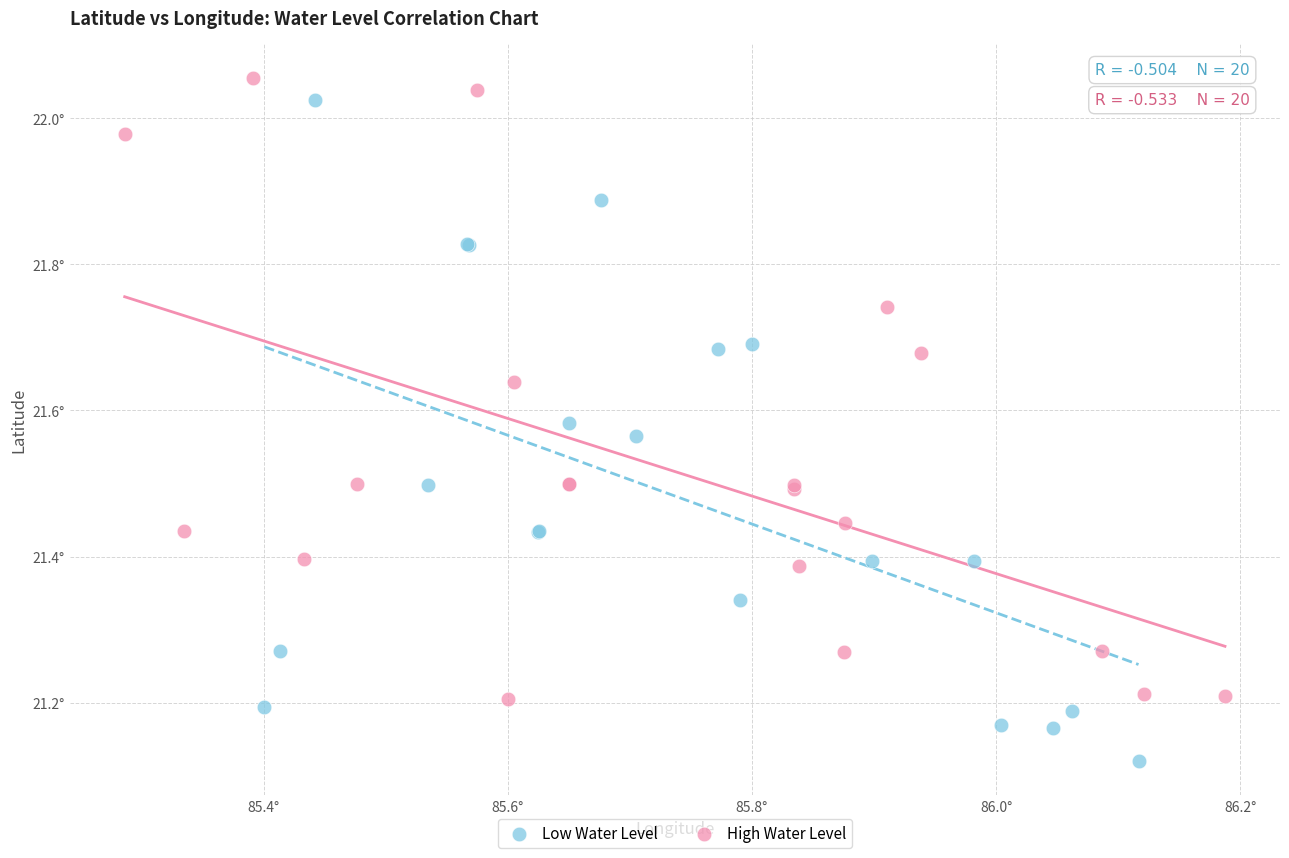

Which series has the largest Y range (max minus min)?

Low Water Level